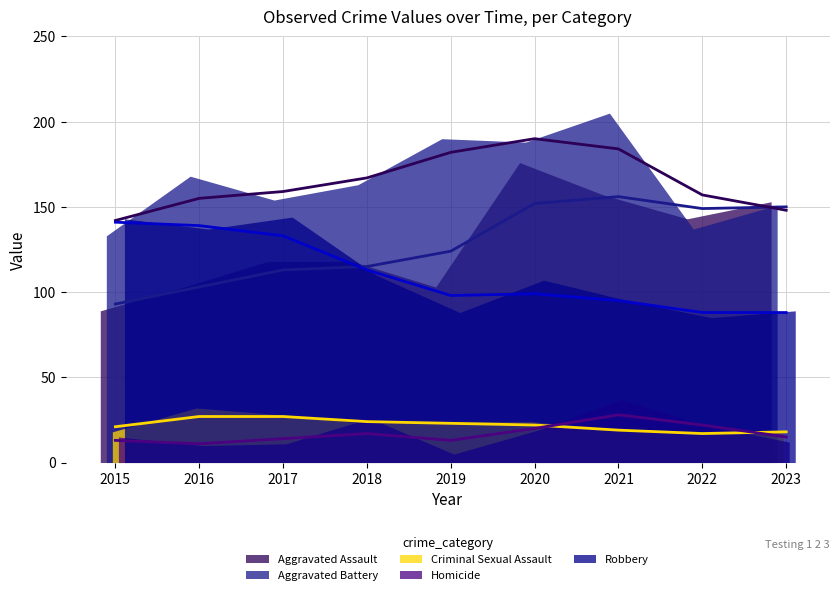

How many intersections are there between Homicide (trend) and Criminal Sexual Assault (trend)?

2